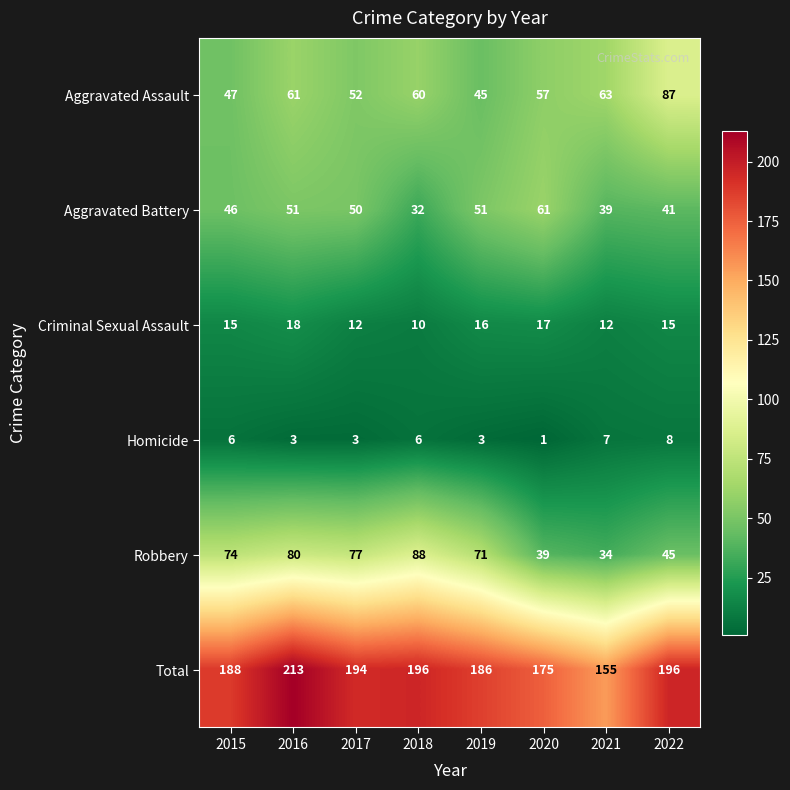

Rank the series at 2019 from lowest to highest value.

Homicide, Criminal Sexual Assault, Aggravated Assault, Aggravated Battery, Robbery, Total